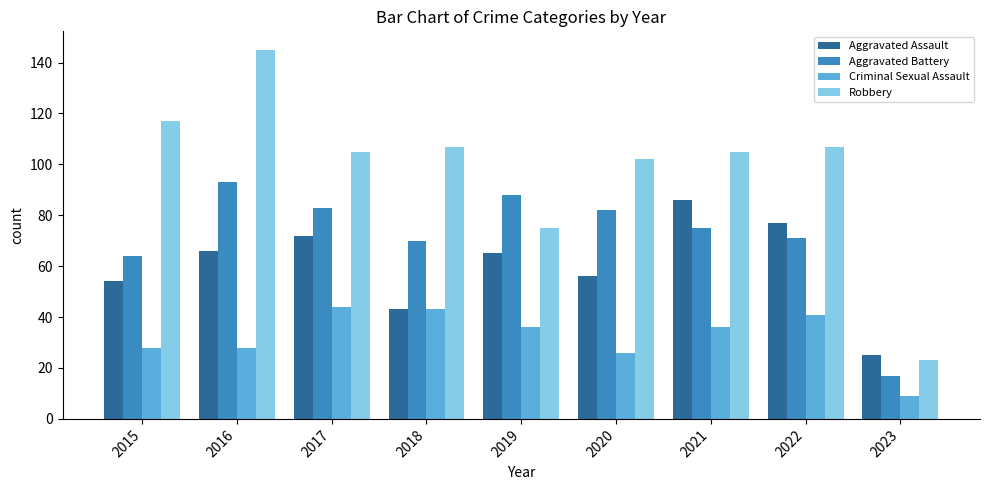

At which label does Aggravated Battery reach its minimum?

2023